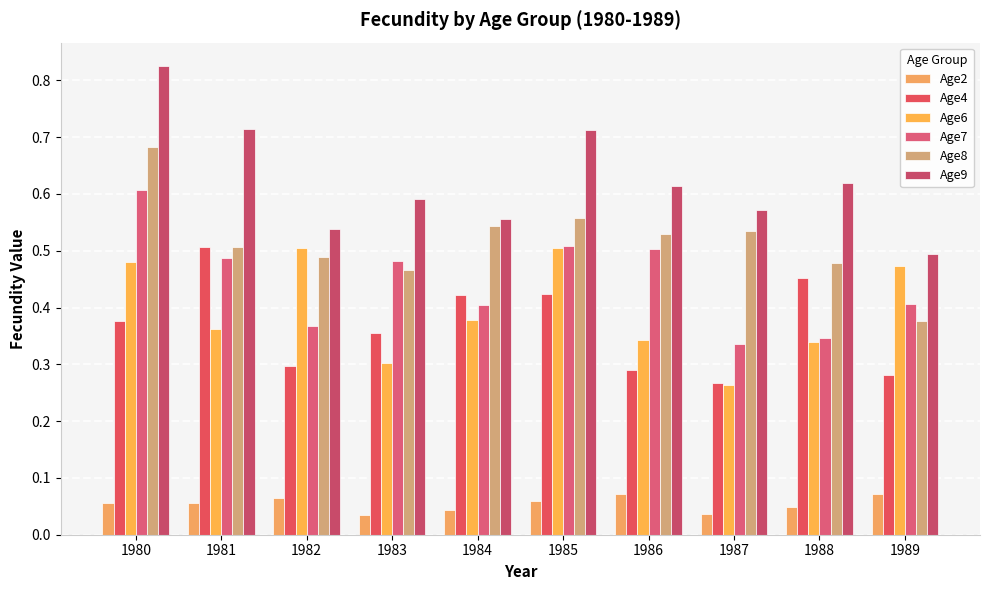

How many groups of bars are there?

10